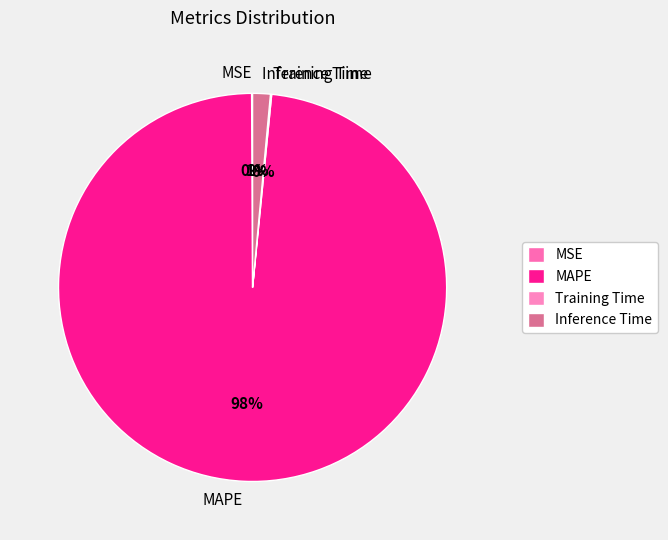

Which category has the biggest portion of the pie?

MAPE